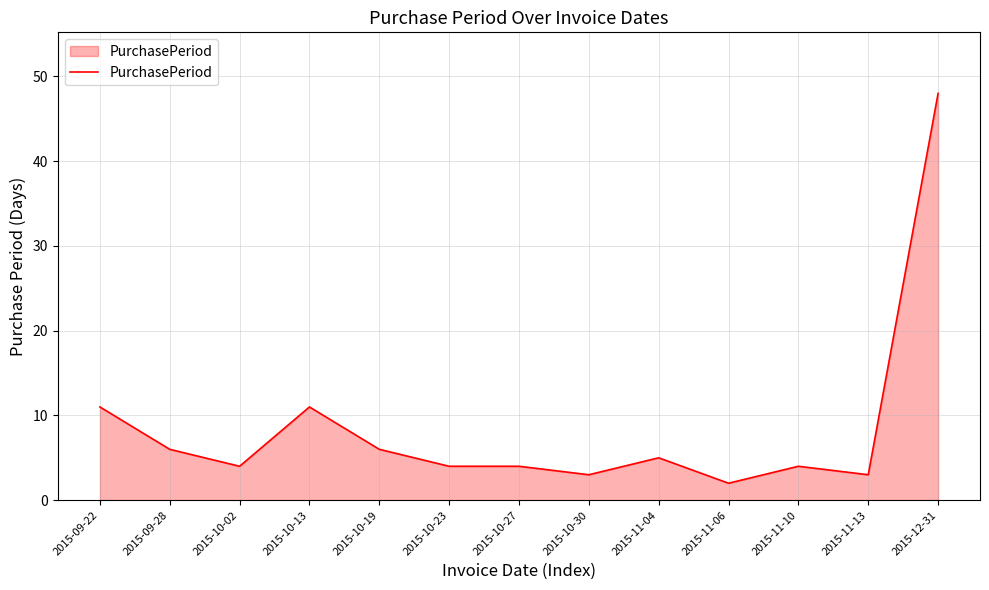

Reading left to right, transcribe all the data shown in this chart.

11	6	4	11	6	4	4	3	5	2	4	3	48